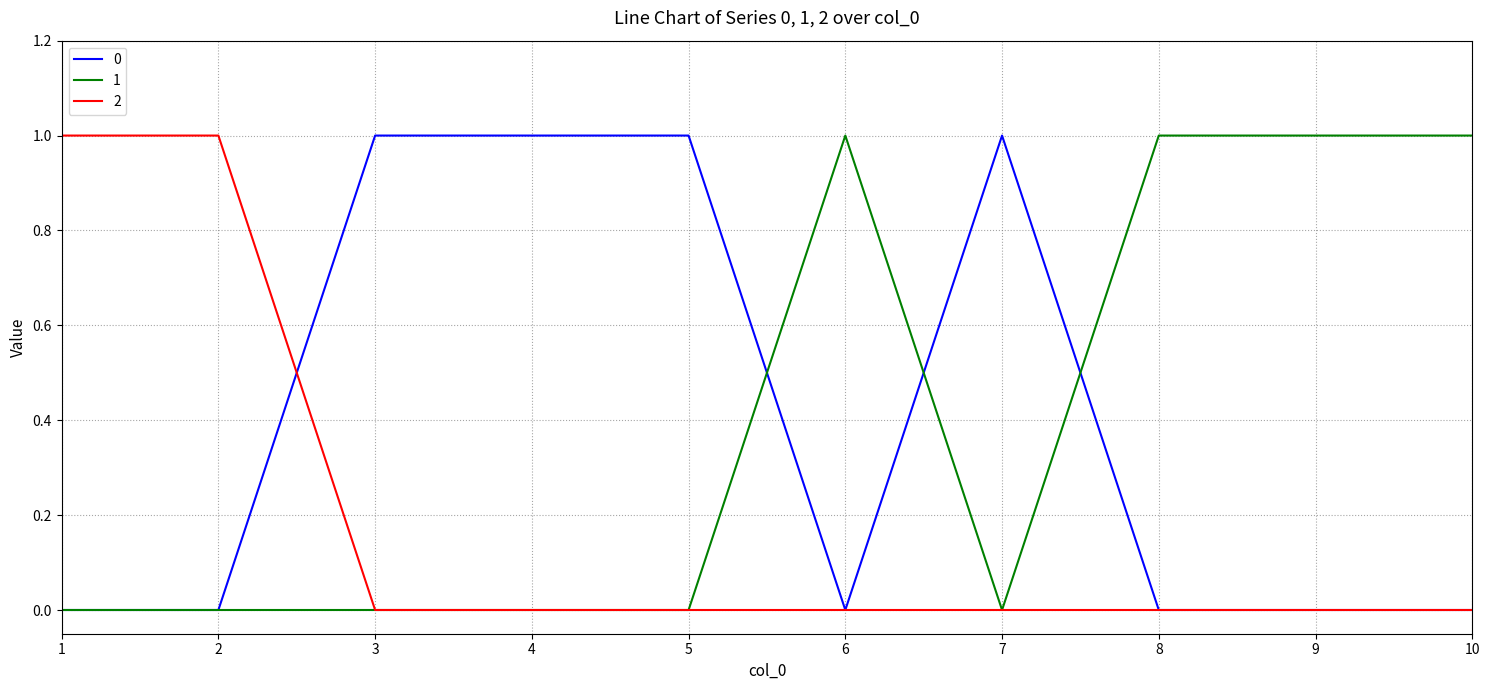

Is this an area chart (filled region under the line)?

No